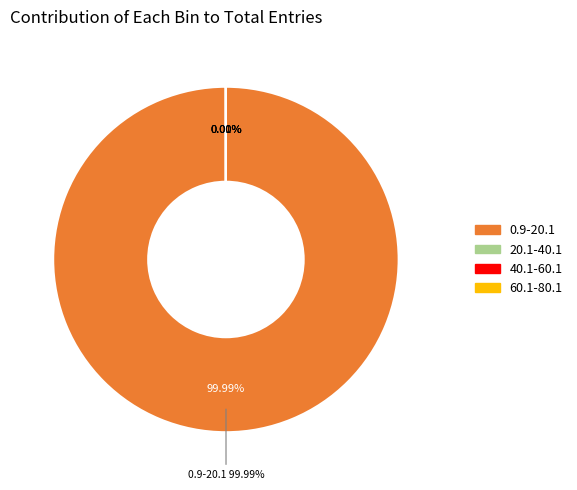

Is it true that 40.1-60.1 is 0% of the pie?

True